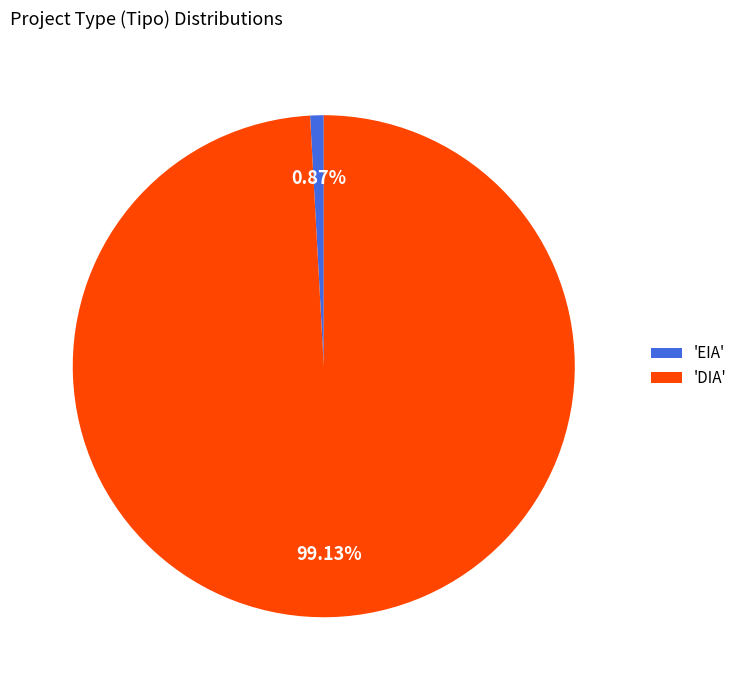

Do 'EIA' and 'DIA' together represent more than half of the pie?

Yes